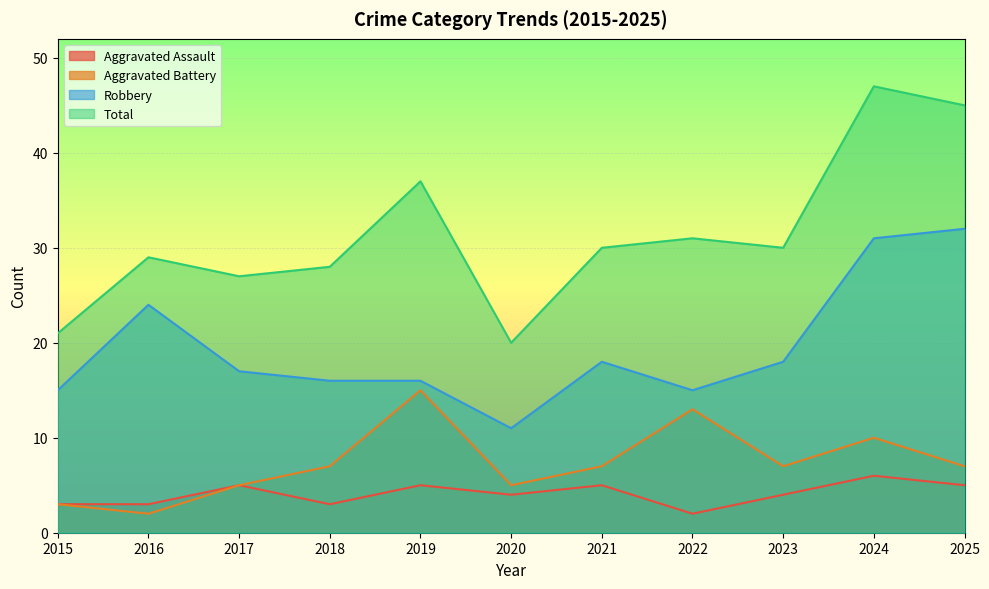

At 2019, list the series in order from largest to smallest.

Total, Robbery, Aggravated Battery, Aggravated Assault